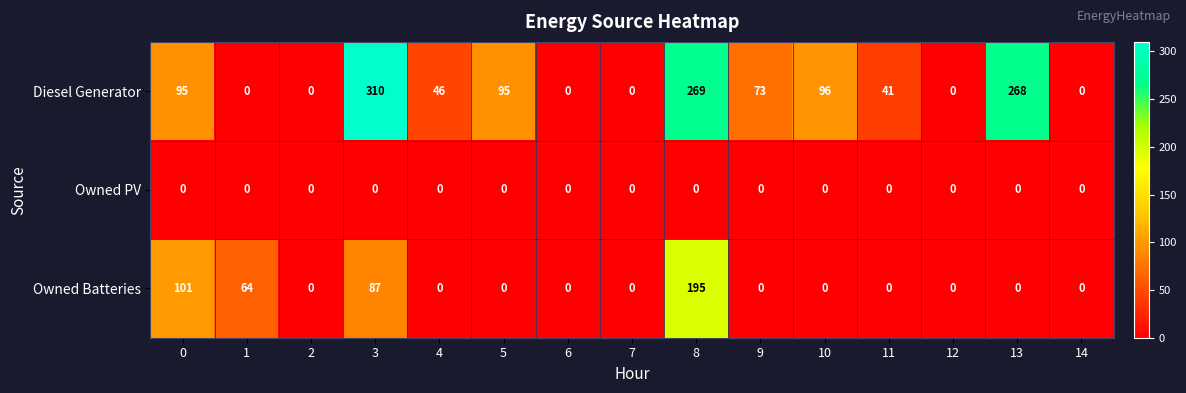

Which series has the largest range (max minus min)?

Diesel Generator